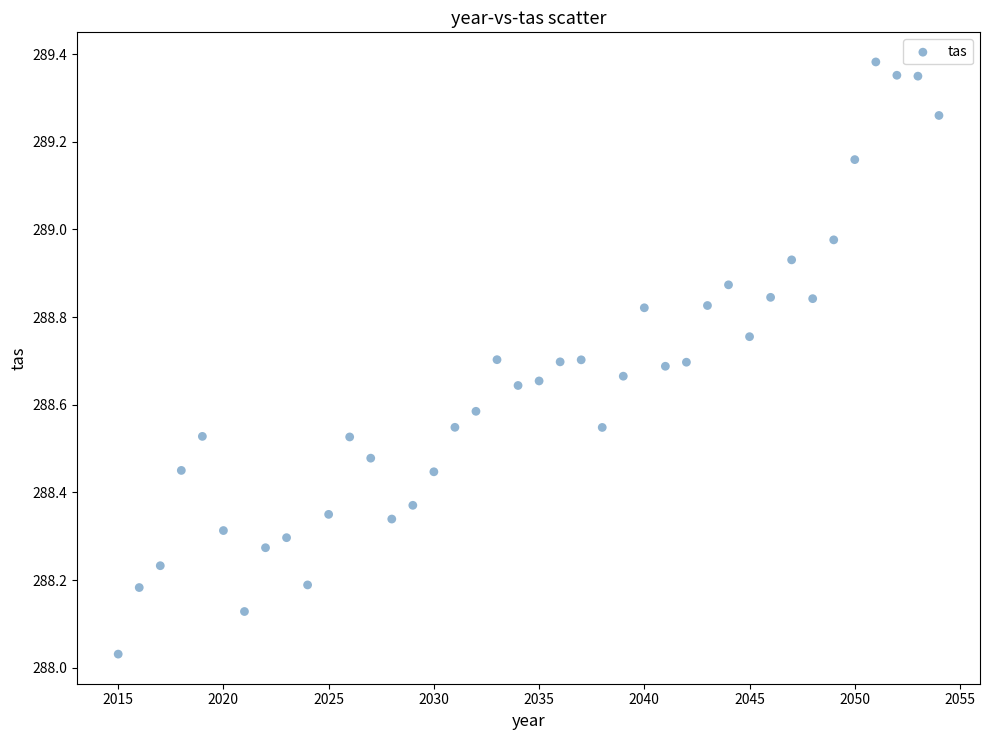

What is the range of X values (max minus min)?

39.0